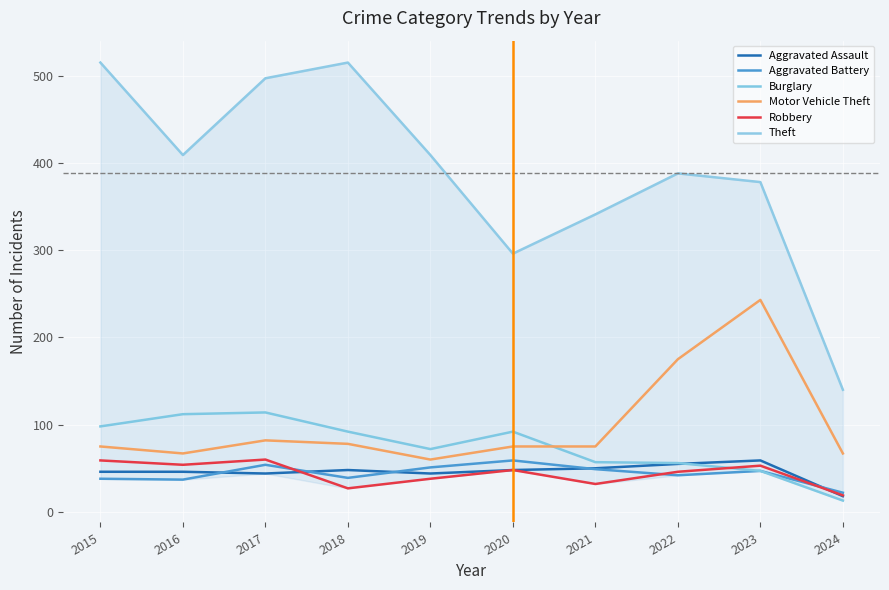

What is the spread (max minus min) of values at 2022?

346